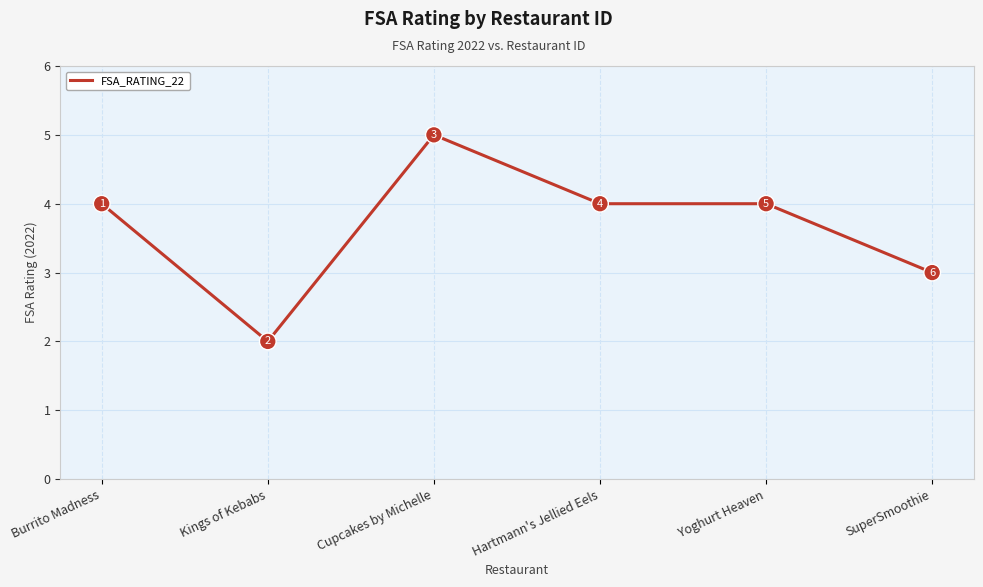

What is the ratio of the value at Hartmann's Jellied Eels to the value at Burrito Madness?

1.0